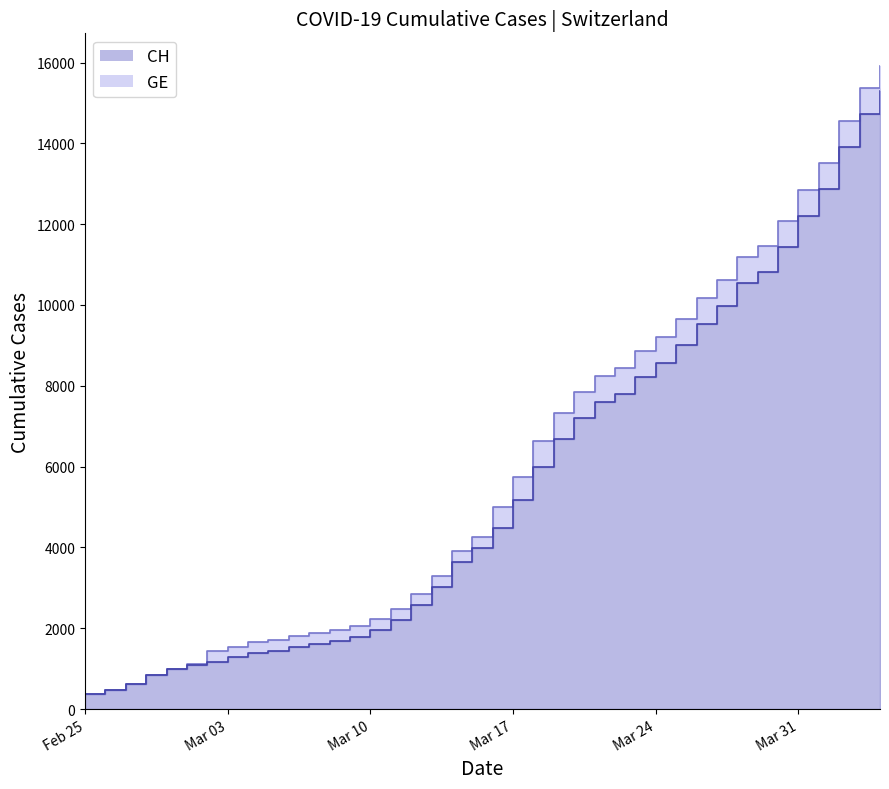

How many values in the GE line series exceed 4485?

19